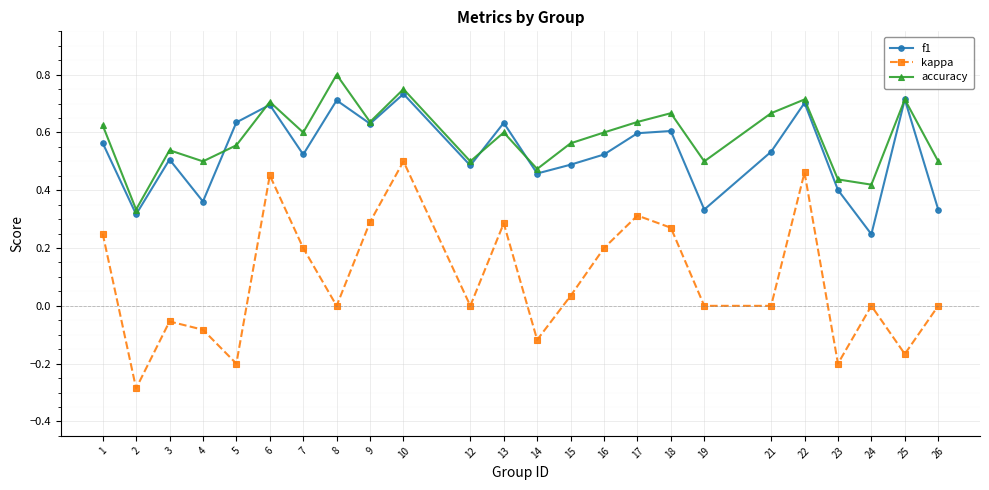

Which series changed the most between 17 and 19?

kappa